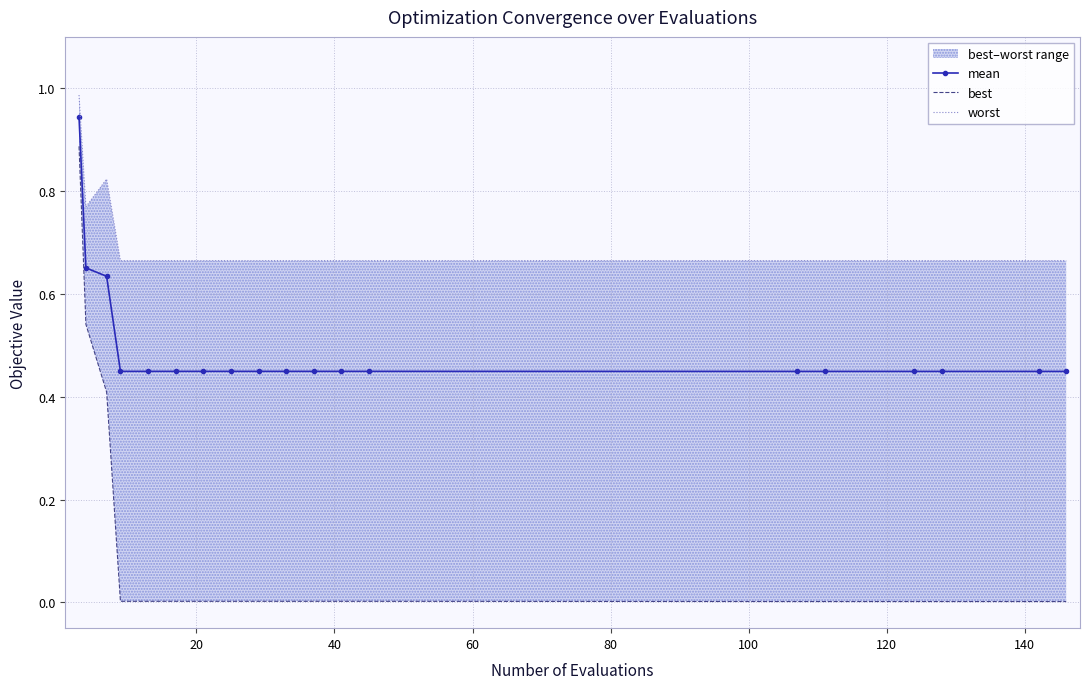

Reading left to right, list all the values displayed in this chart.

mean: 0.9	0.7	0.6	0.4	0.4	0.4	0.4	0.4	0.4	0.4	0.4	0.4	0.4	0.4	0.4	0.4	0.4	0.4	0.4
best: 0.9	0.5	0.4	0.0	0.0	0.0	0.0	0.0	0.0	0.0	0.0	0.0	0.0	0.0	0.0	0.0	0.0	0.0	0.0
worst: 1.0	0.8	0.8	0.7	0.7	0.7	0.7	0.7	0.7	0.7	0.7	0.7	0.7	0.7	0.7	0.7	0.7	0.7	0.7